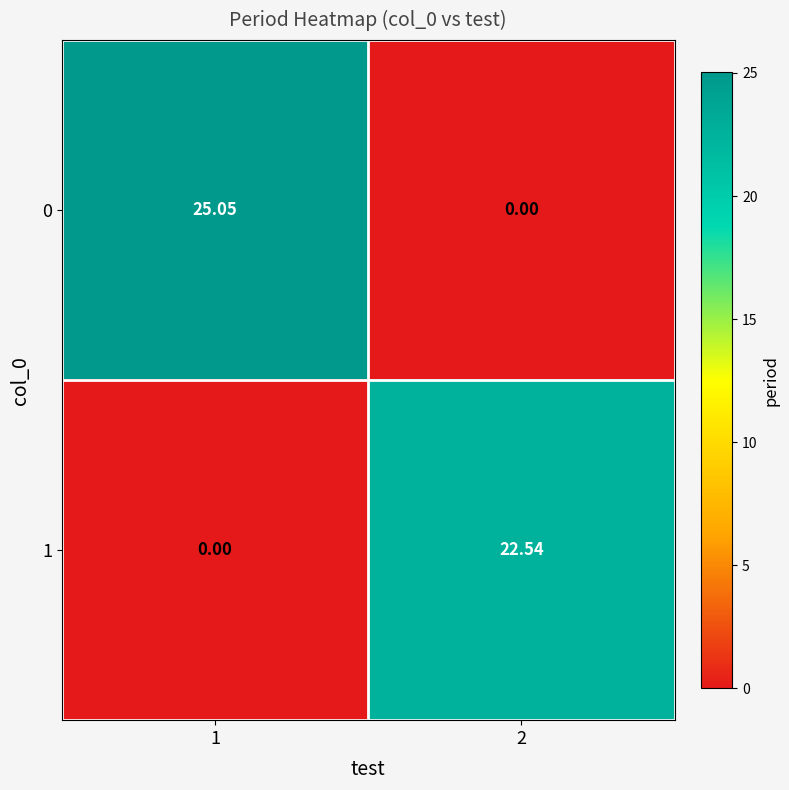

Is the value of 0 at 1 greater than the value of 1 at 2?

Yes